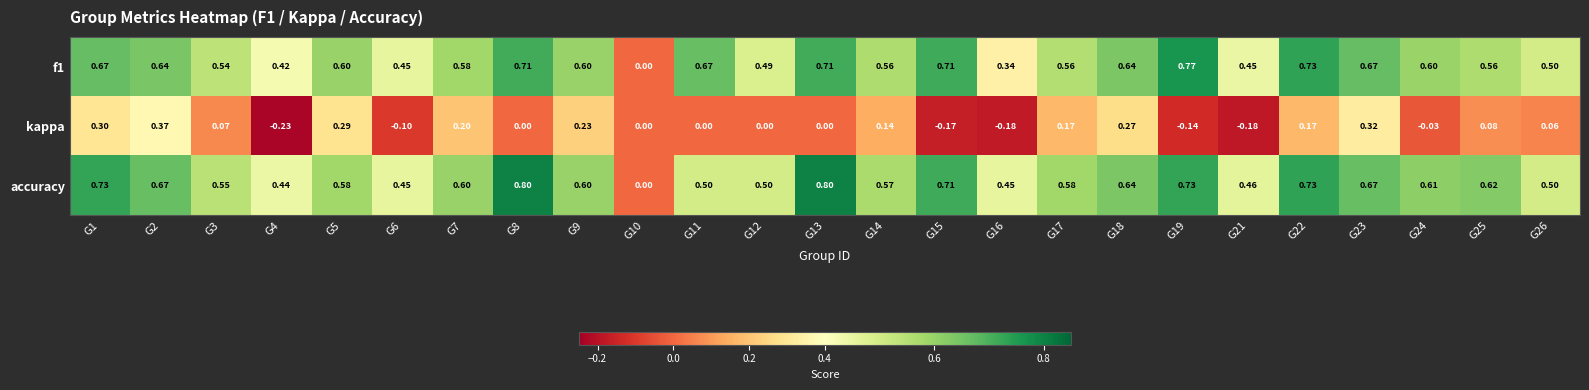

Between G15 and G17, which series saw the biggest shift?

kappa